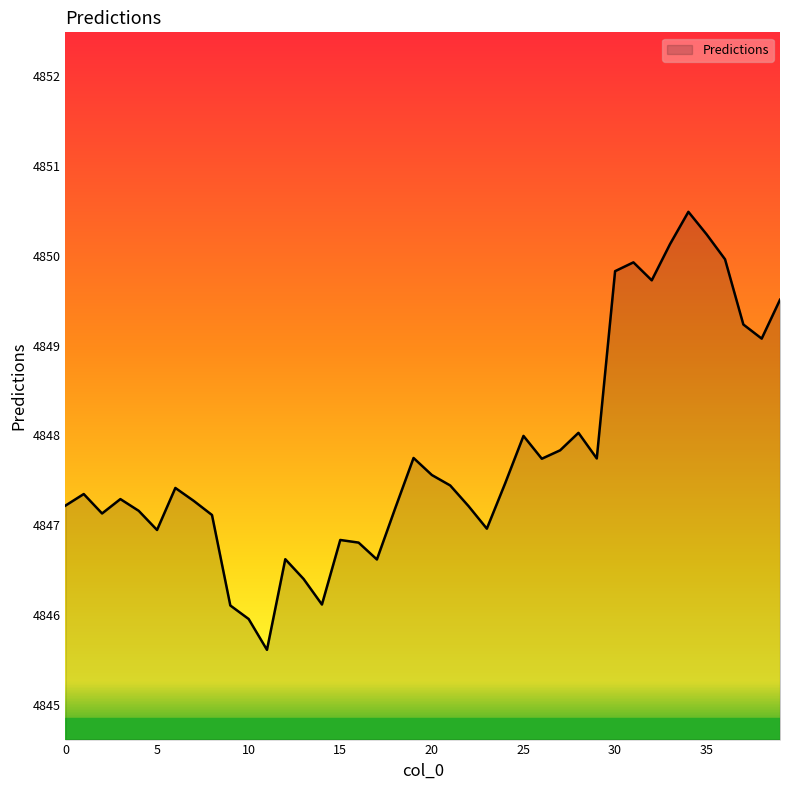

What is the smallest value displayed?

4845.6